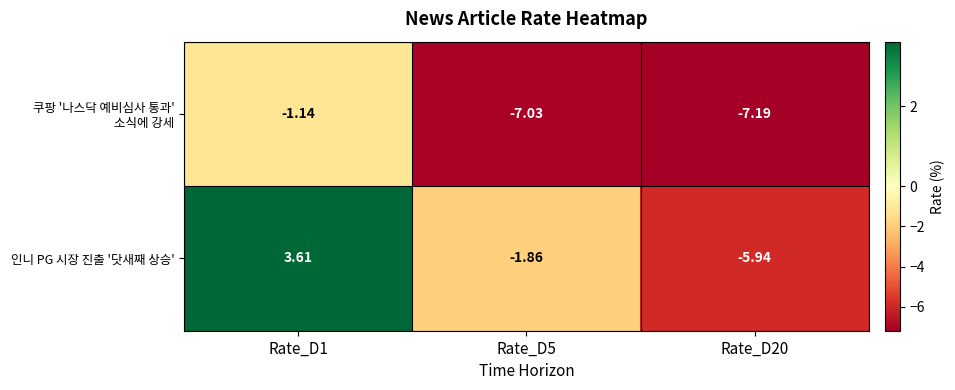

How many negative values does the 인니 PG 시장 진출 '닷새째 상승' series have?

2